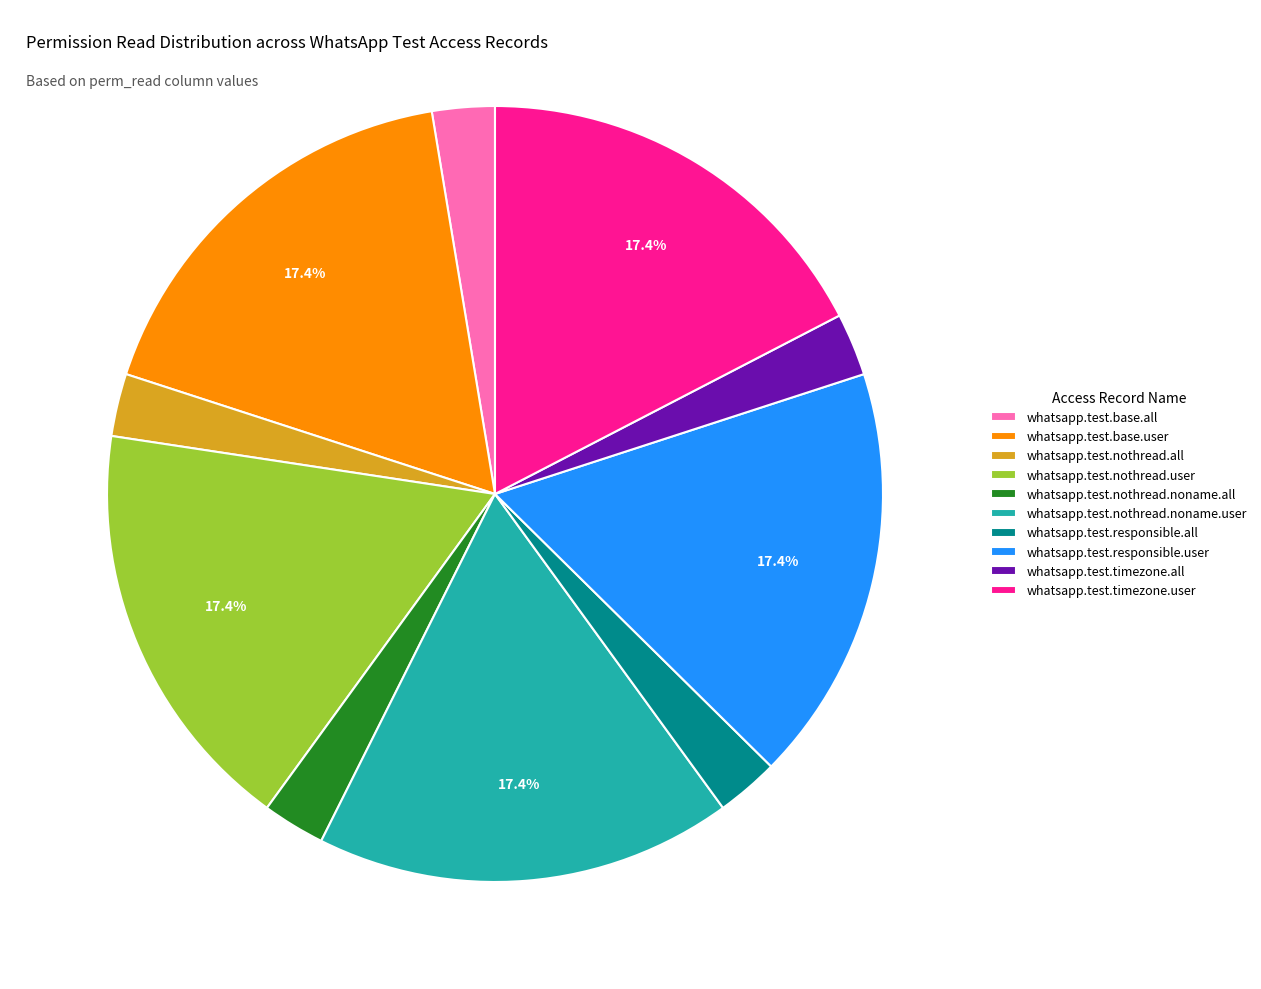

How many segments does this pie chart have?

10